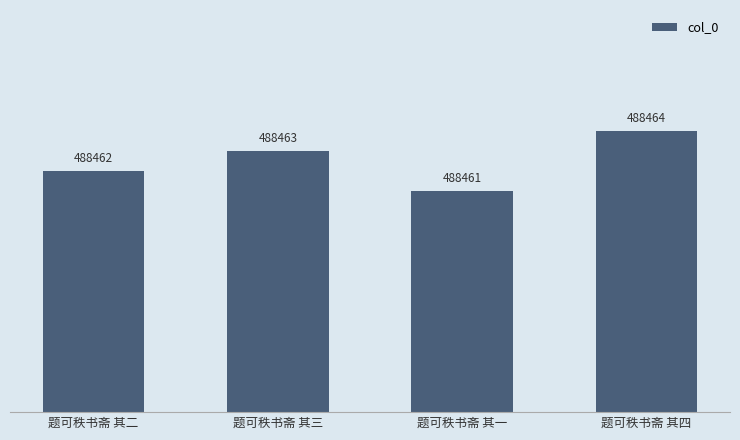

Which label corresponds to the largest value in the chart?

题可秩书斋 其四